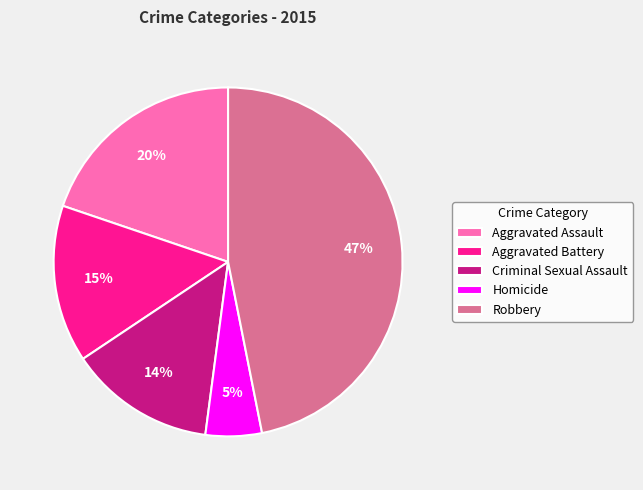

Rank the categories by value from highest to lowest.

Robbery, Aggravated Assault, Aggravated Battery, Criminal Sexual Assault, Homicide